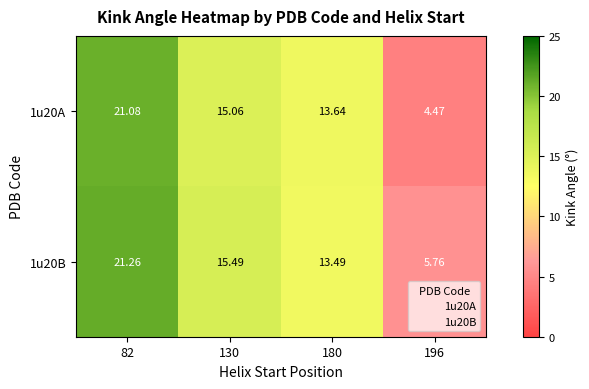

Is the value of 1u20A at 130 greater than the value of 1u20B at 82?

No